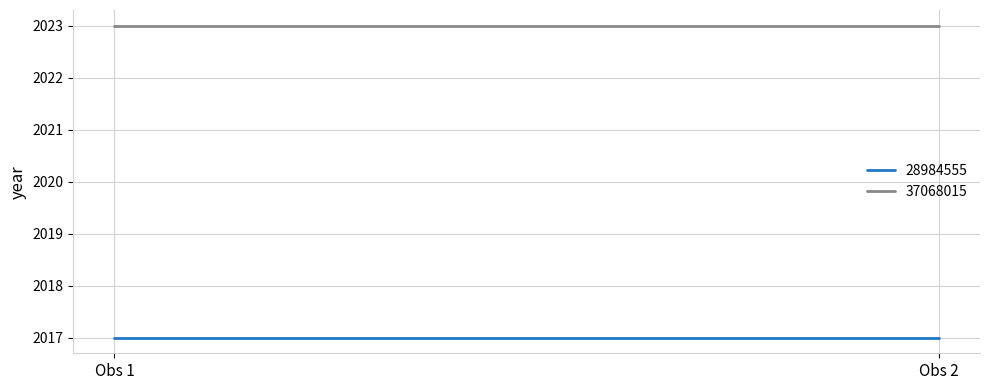

What is the value of the 37068015 point at the 2nd from the left?

2023